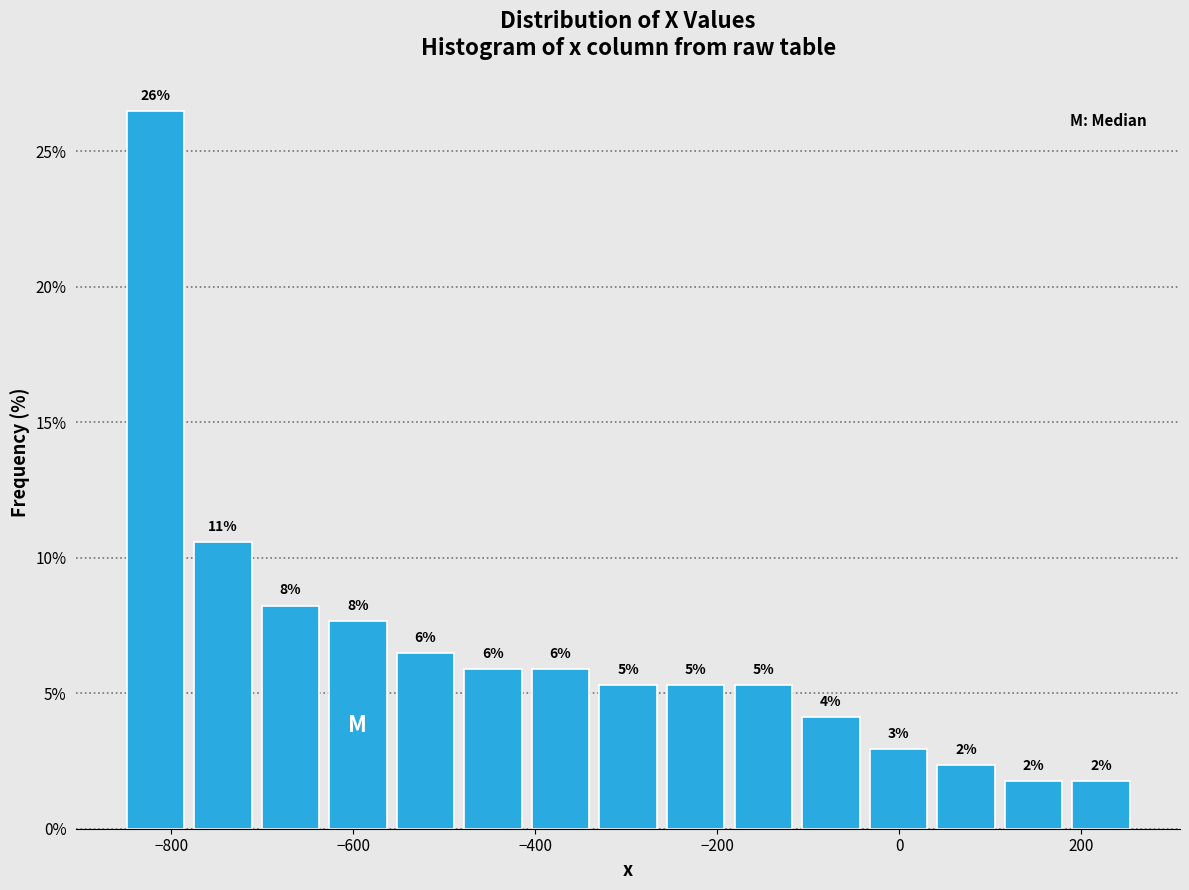

Read against the x-axis, roughly where is the centre of the tallest bar?

-820